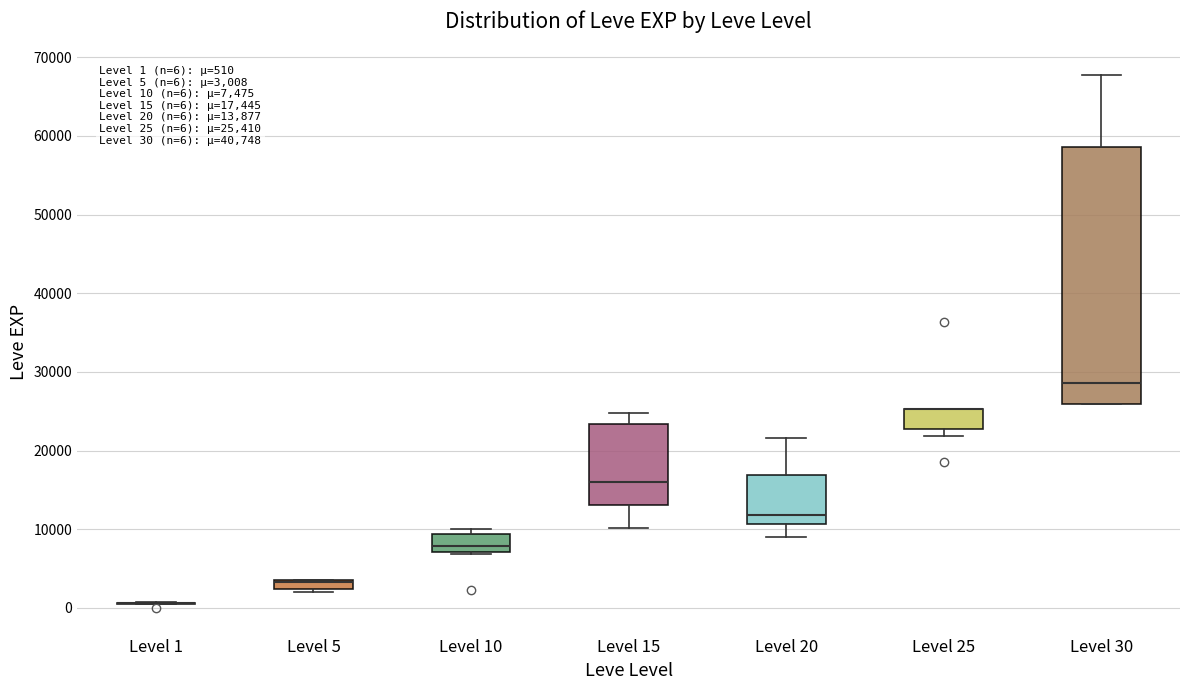

Which box is the tallest, from its lower edge to its upper edge?

Level 30